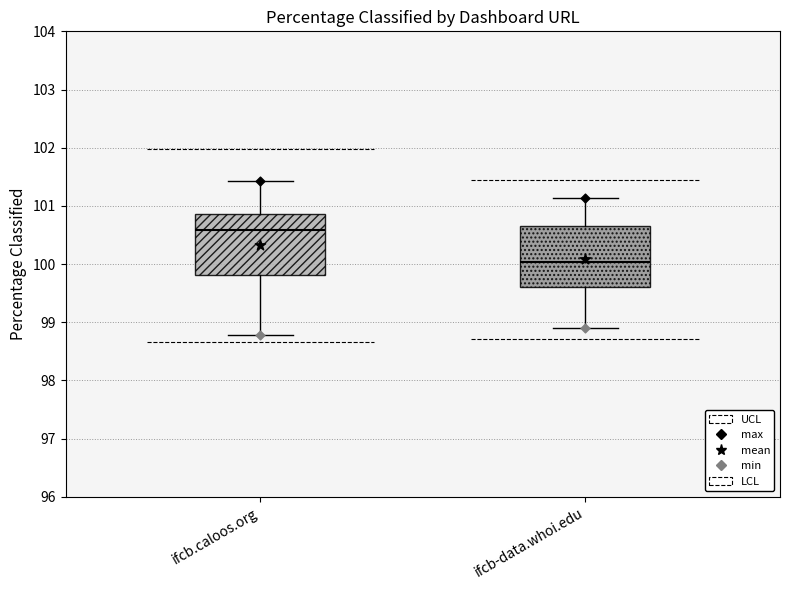

Reading left to right, transcribe this box plot: for each box, give where its median line is, the range the box spans, and where its two whiskers end, as read against the y-axis. The values are not printed on the chart, so give them approximately, as read against the axis.

ifcb.caloos.org: median 100.6, box 99.8 to 100.9, whiskers 98.8 to 101.4
ifcb-data.whoi.edu: median 100.0, box 99.6 to 100.7, whiskers 98.9 to 101.1